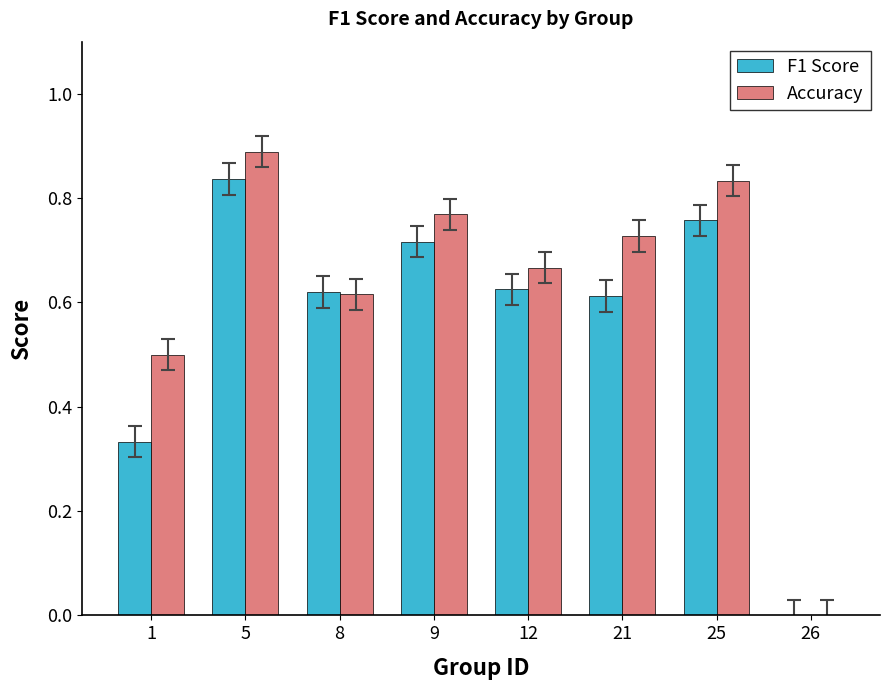

The F1 Score series shows 0.0 at 26. True or false?

True